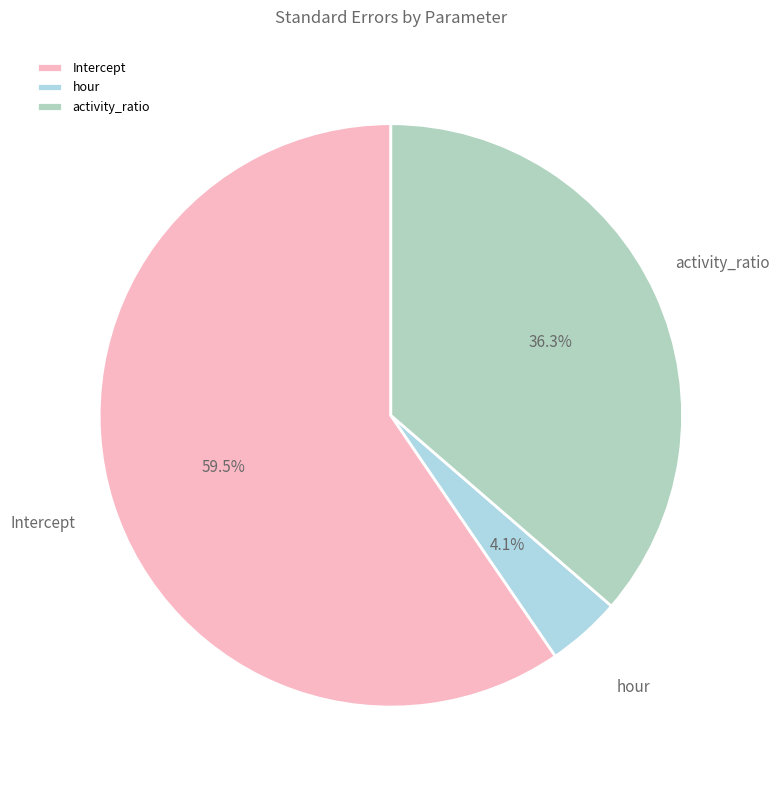

To the nearest percent, what portion does hour represent?

4%